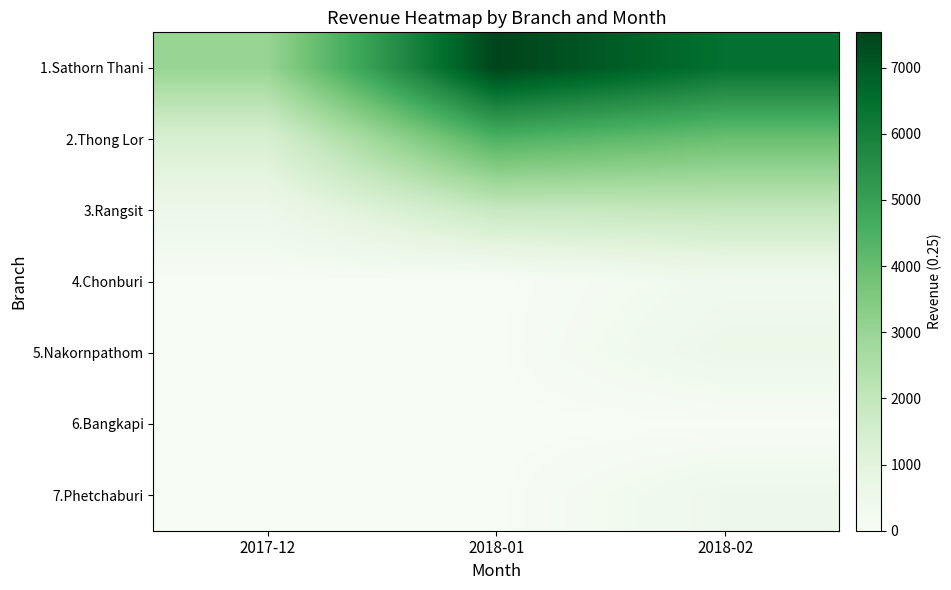

Reading left to right, transcribe all the data shown in this chart.

1.Sathorn Thani: 2017-12=3009.8	2018-01=7534.2	2018-02=6438.0
2.Thong Lor: 2017-12=1355.8	2018-01=4466.0	2018-02=3931.8
3.Rangsit: 2017-12=568.0	2018-01=1860.5	2018-02=1963.0
4.Chonburi: 2017-12=0.0	2018-01=0.0	2018-02=360.2
5.Nakornpathom: 2017-12=0.0	2018-01=0.0	2018-02=537.5
6.Bangkapi: 2017-12=0.0	2018-01=0.0	2018-02=0.0
7.Phetchaburi: 2017-12=0.0	2018-01=0.0	2018-02=483.2